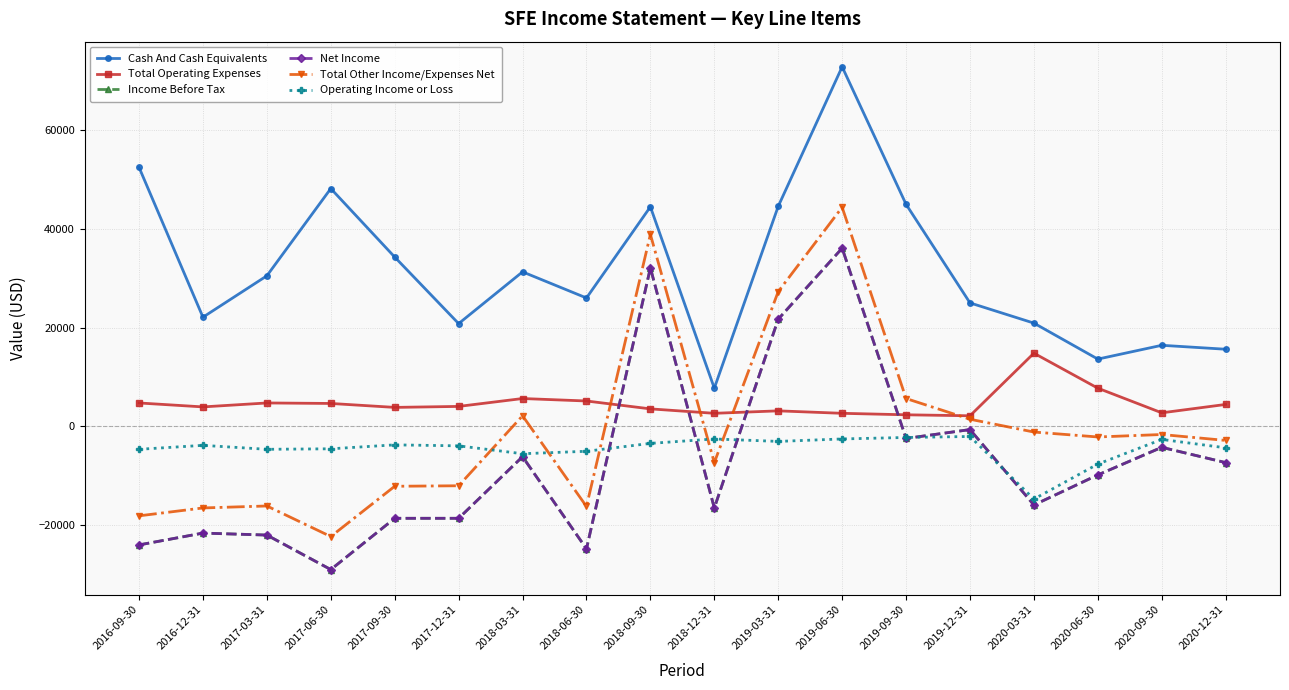

What is the spread (max minus min) of values at 2020-03-31?

36900